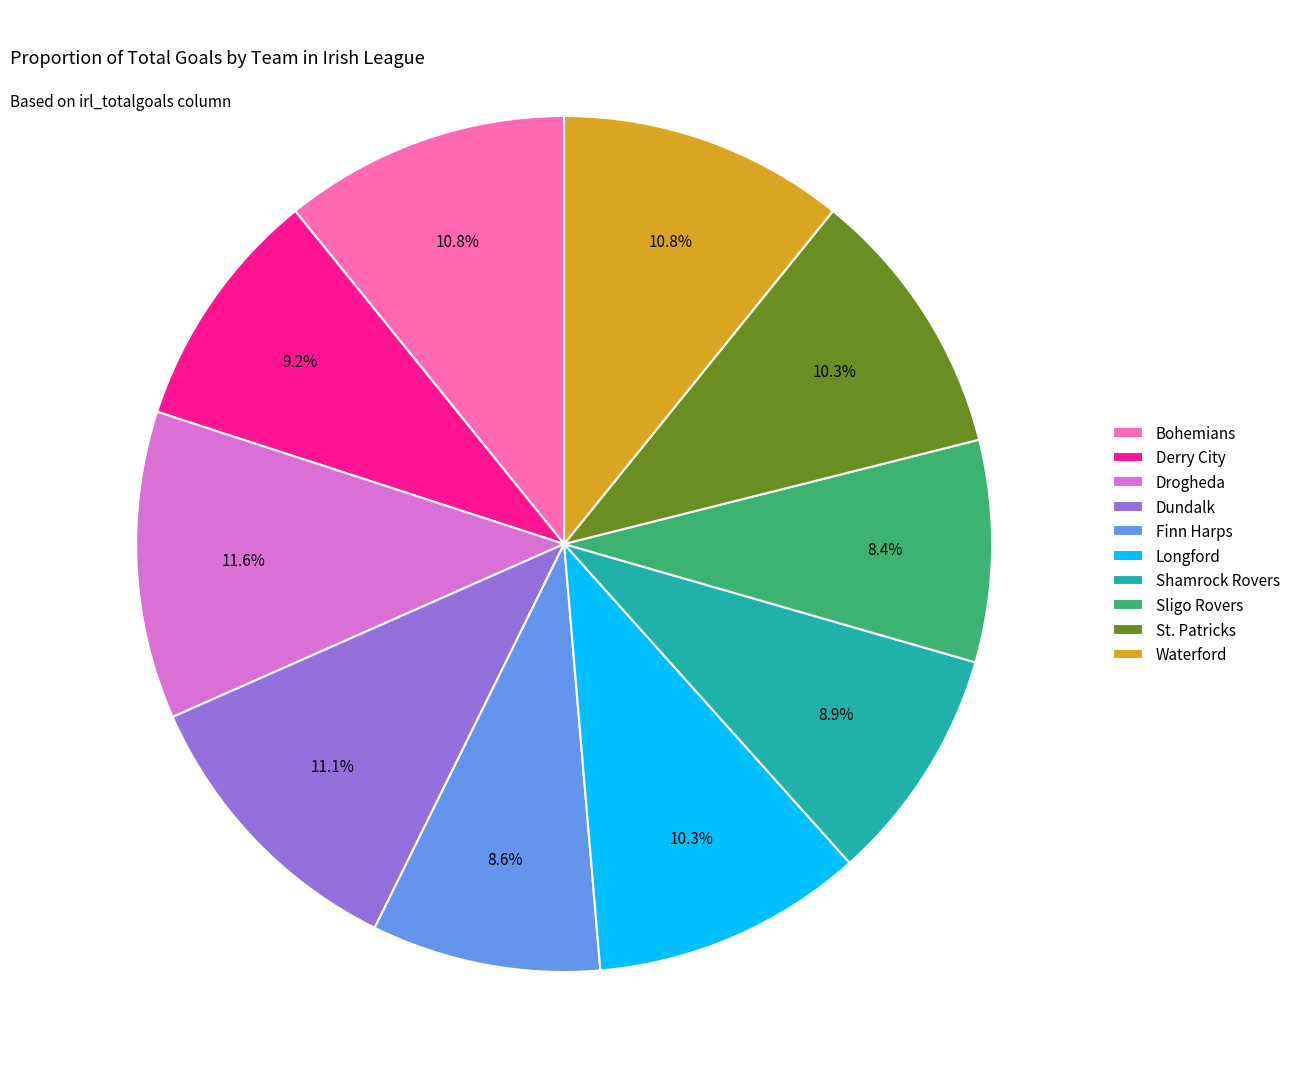

True or false: Dundalk accounts for 1% of the total.

False